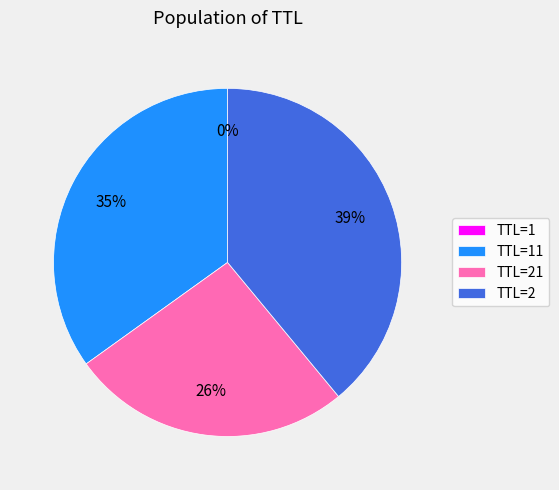

To the nearest percent, what portion does TTL=21 represent?

26%